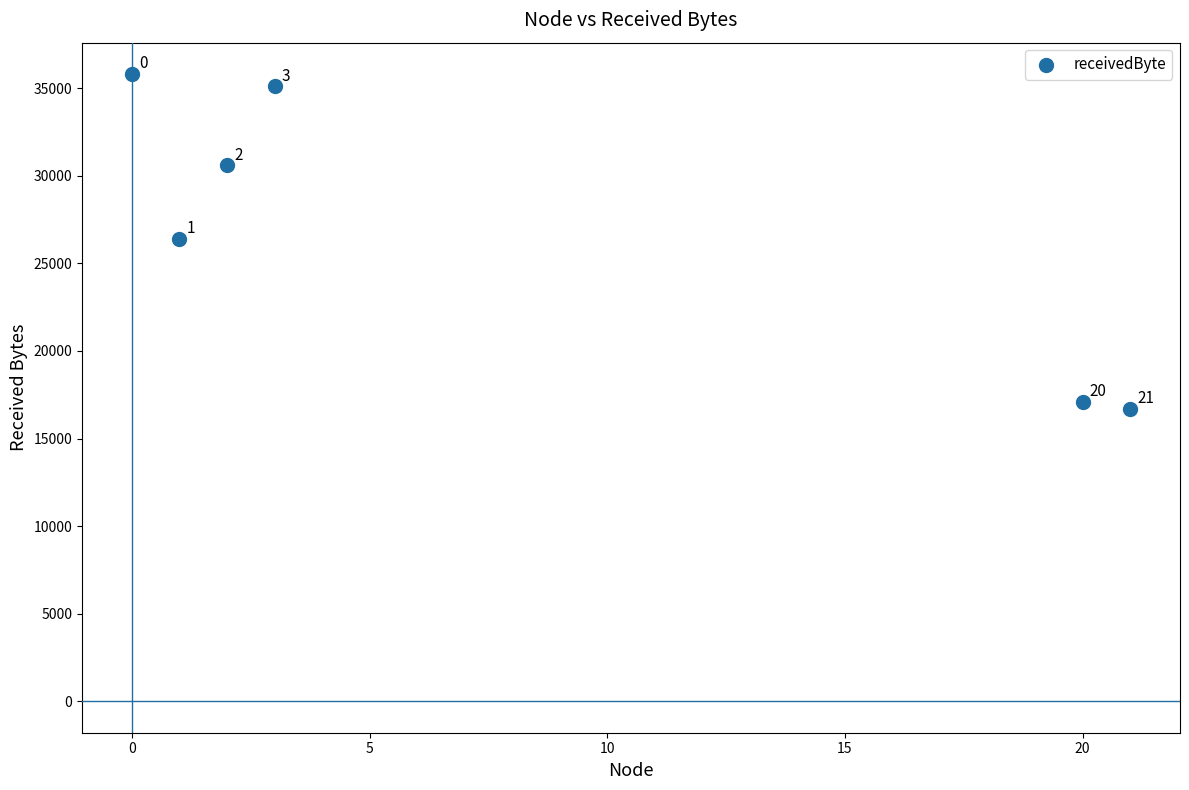

What is the average Y value?

26950